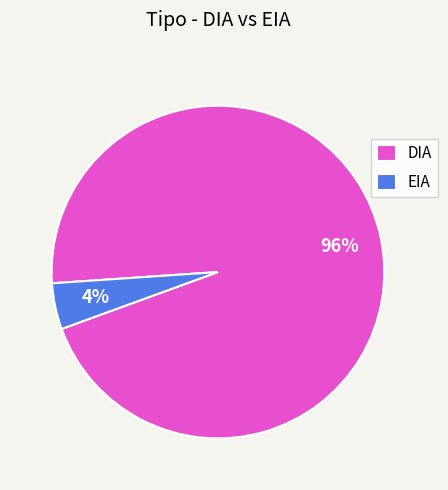

Combined, do DIA and EIA account for over 50%?

Yes